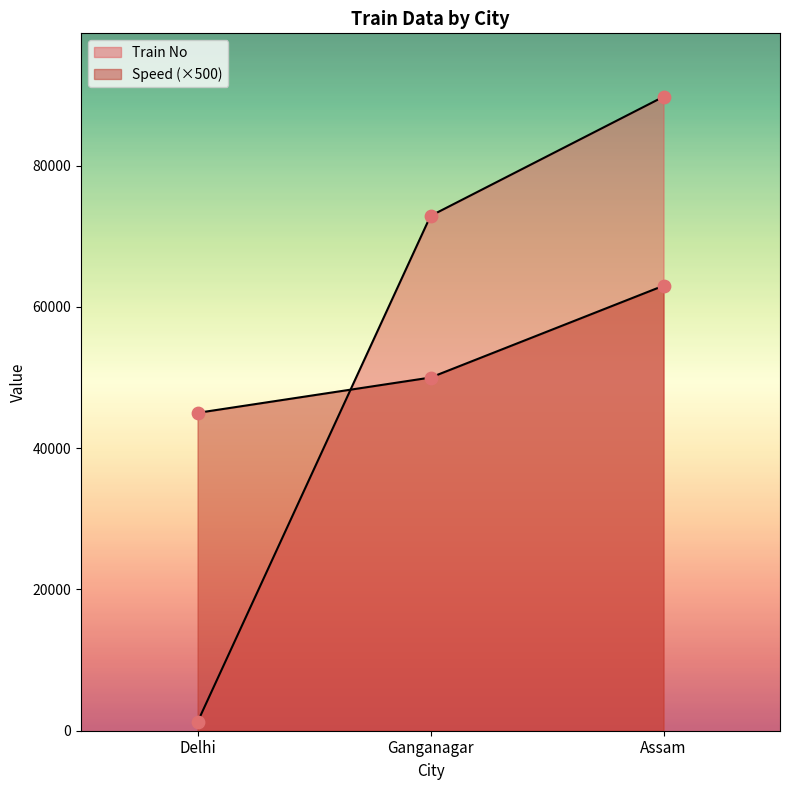

Which series has the largest total across all categories?

Train No